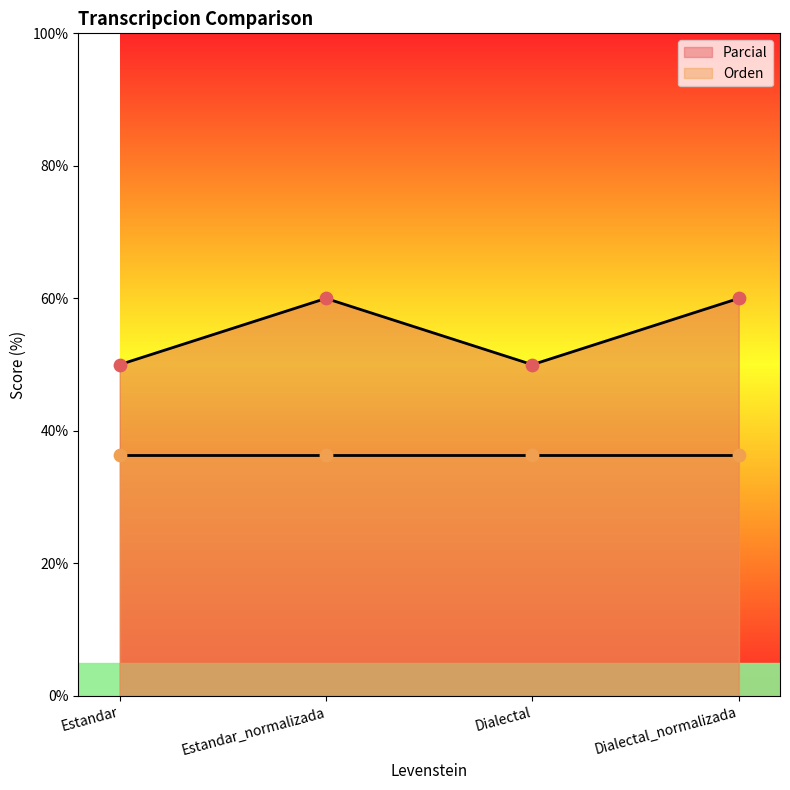

Approximately how many times larger is the value at Dialectal_normalizada compared to Estandar?

1.2